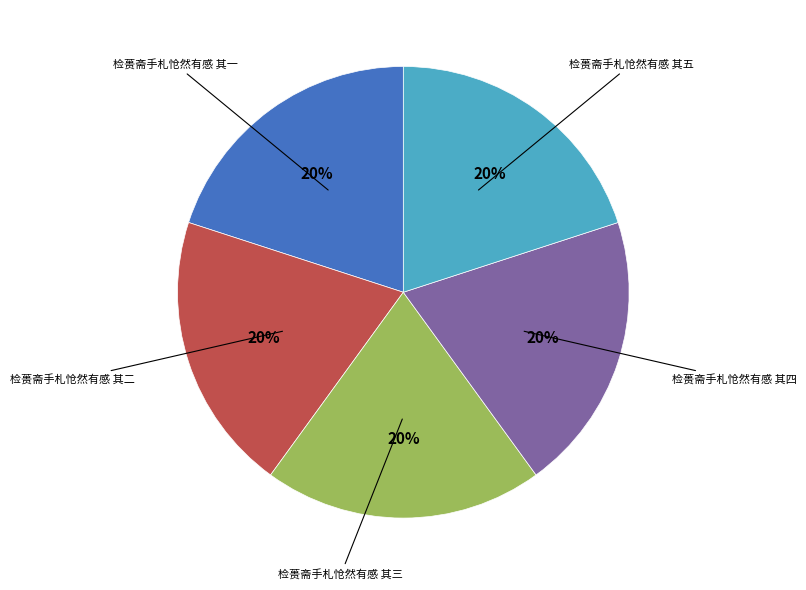

Approximately how many times larger is the value at 检蒉斋手札怆然有感 其二 compared to 检蒉斋手札怆然有感 其五?

1.0